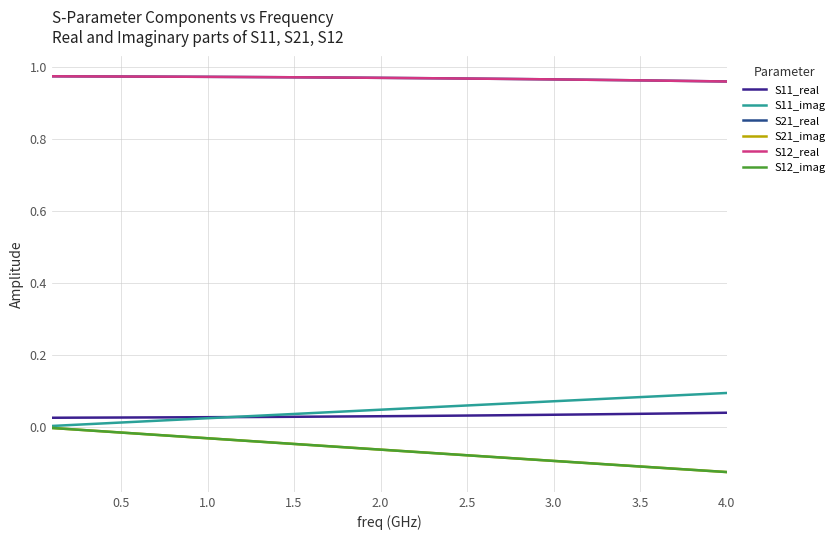

True or false: S11_real and S21_imag intersect in this chart.

False